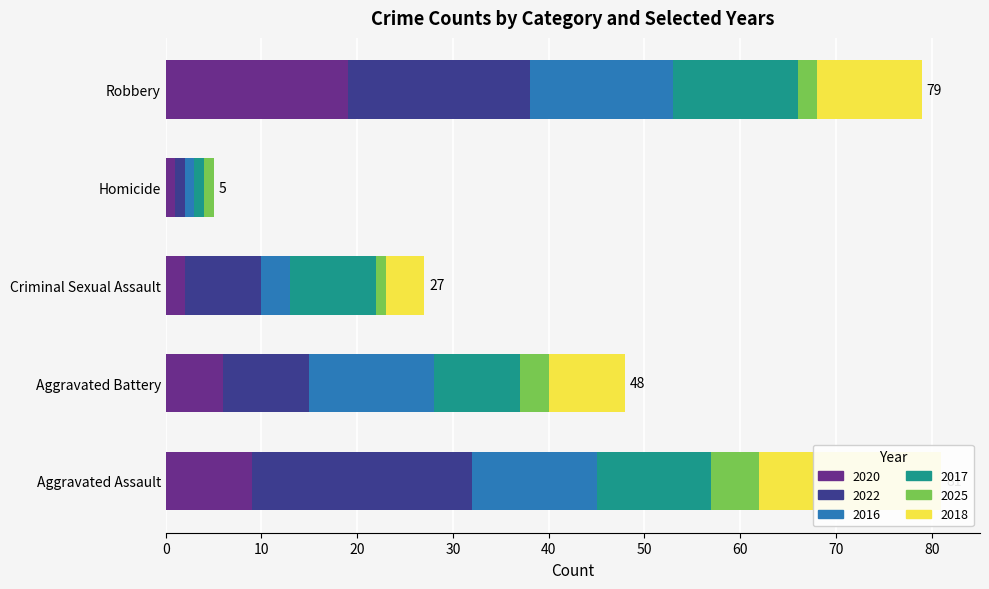

Which label corresponds to the smallest value in the chart?

Homicide